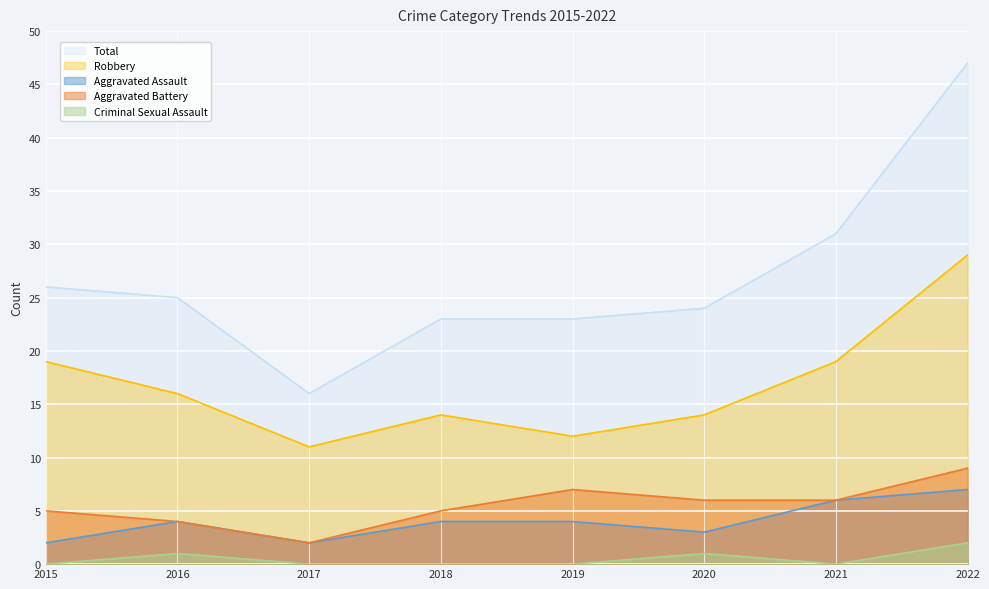

What are all the series names shown in the legend?

Total, Robbery, Aggravated Assault, Aggravated Battery, Criminal Sexual Assault